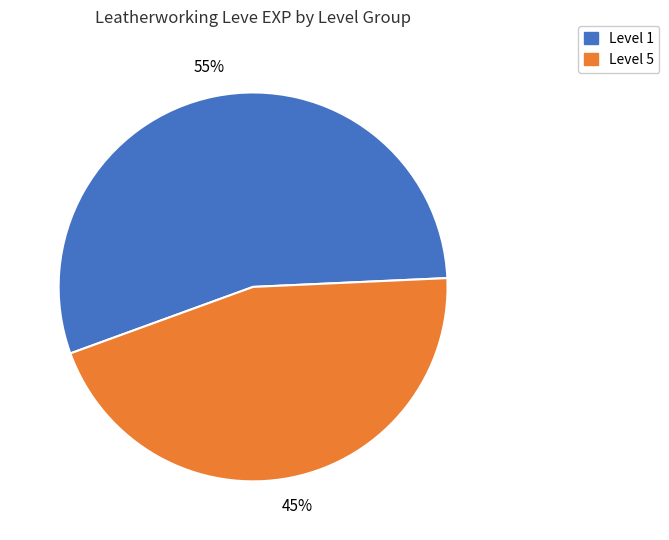

Between Level 1 and Level 5, which is larger?

Level 1